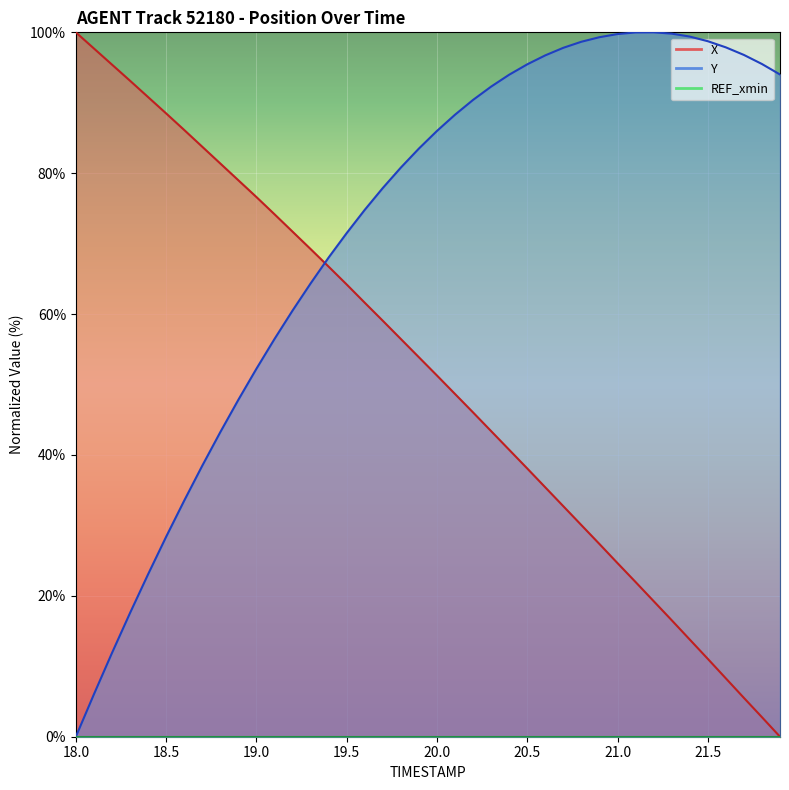

Where is X nearest to the value 50?

20